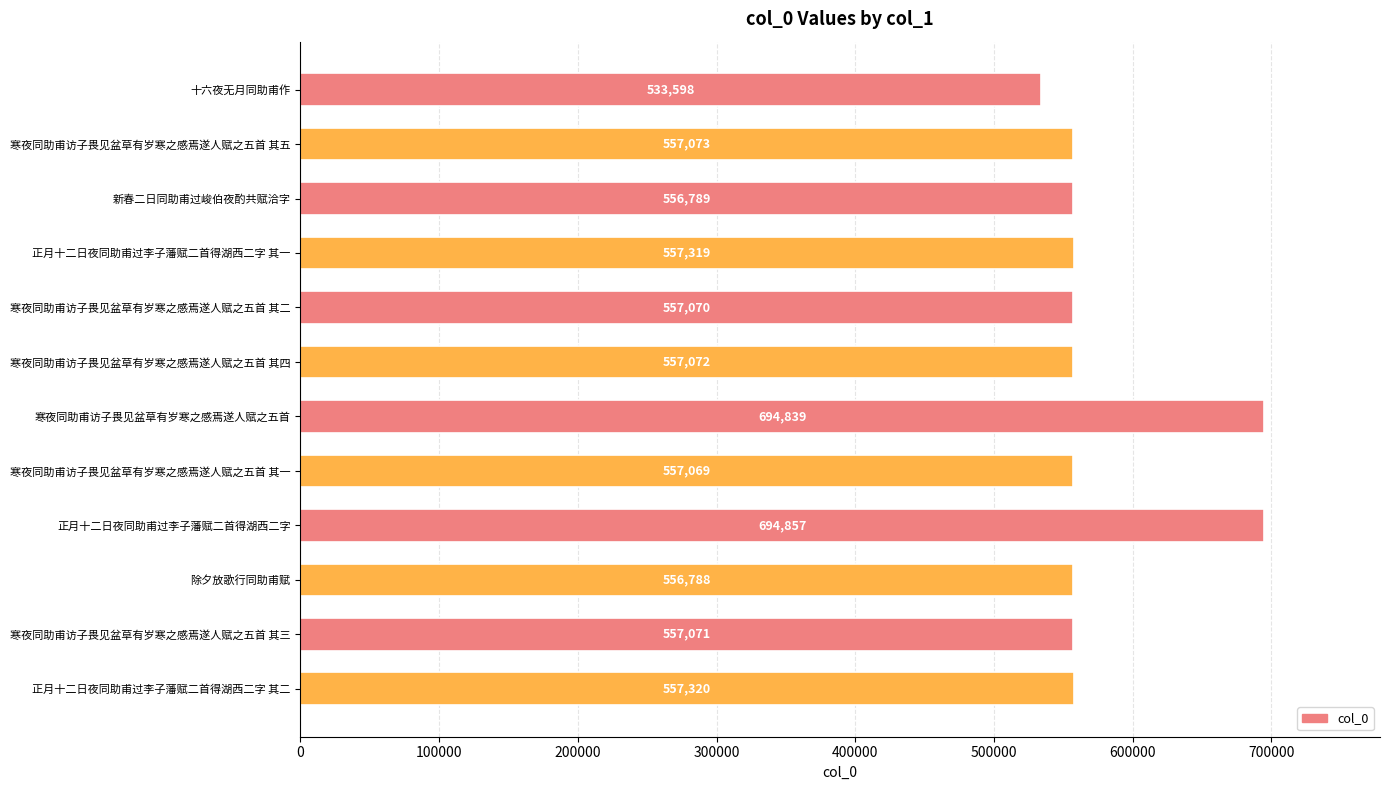

What is the minimum value shown in the chart?

533598